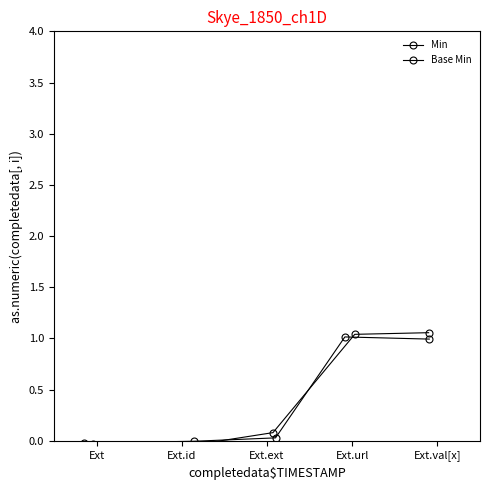

How many lines are shown in the chart?

2